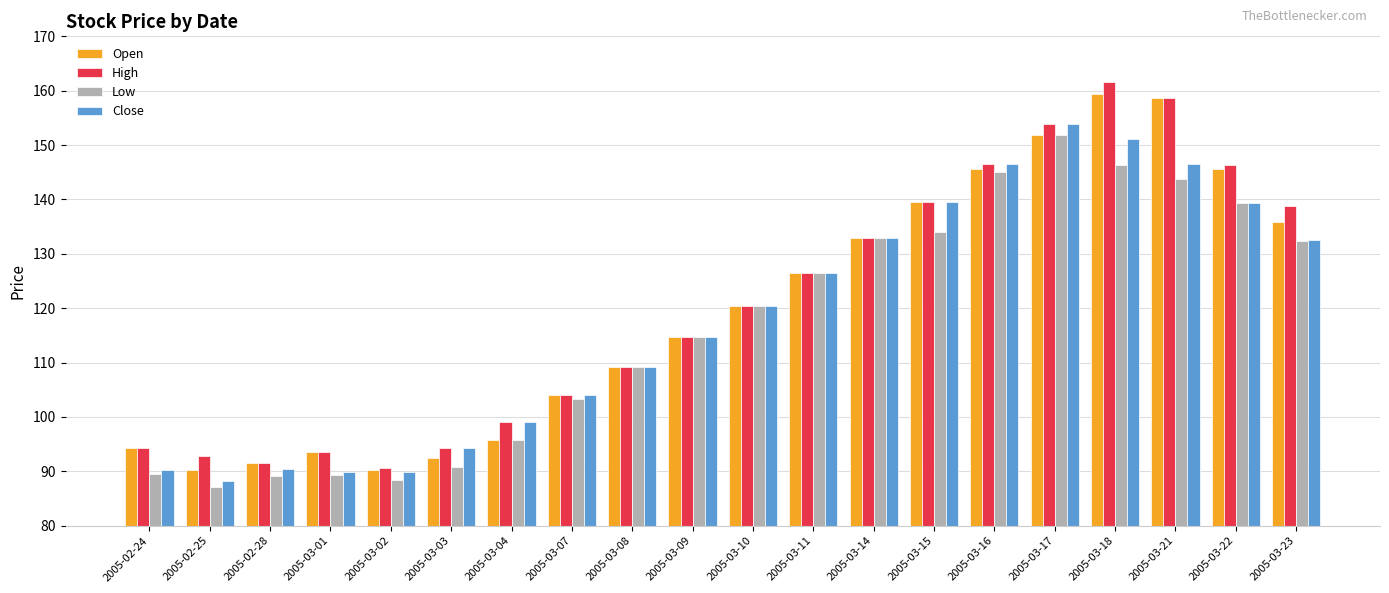

Is the value of Open at 2005-03-04 greater than the value of High at 2005-03-08?

No